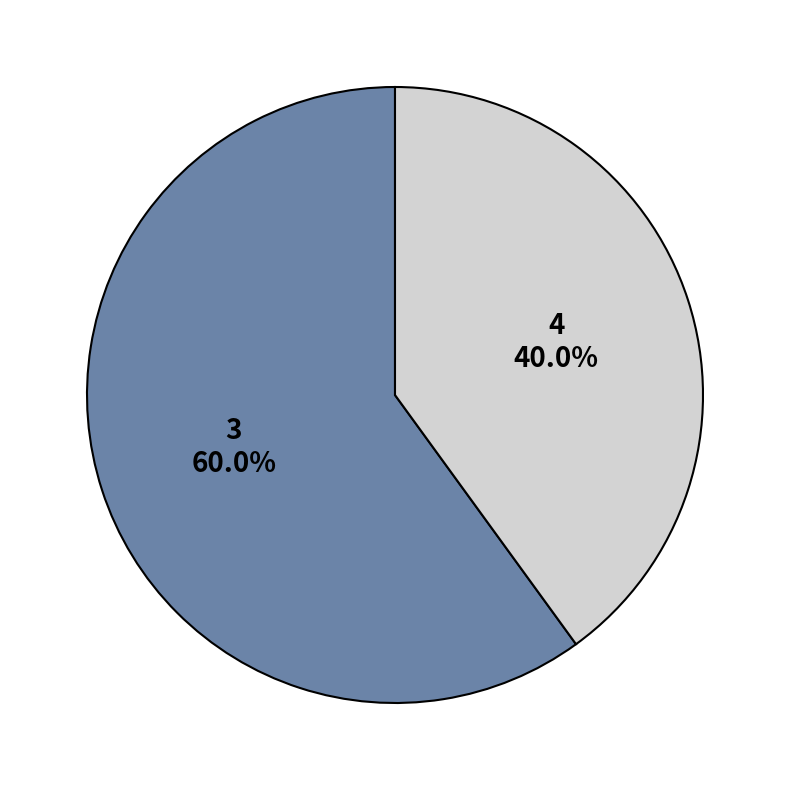

The 4 slice represents 49% of the pie. True or false?

False